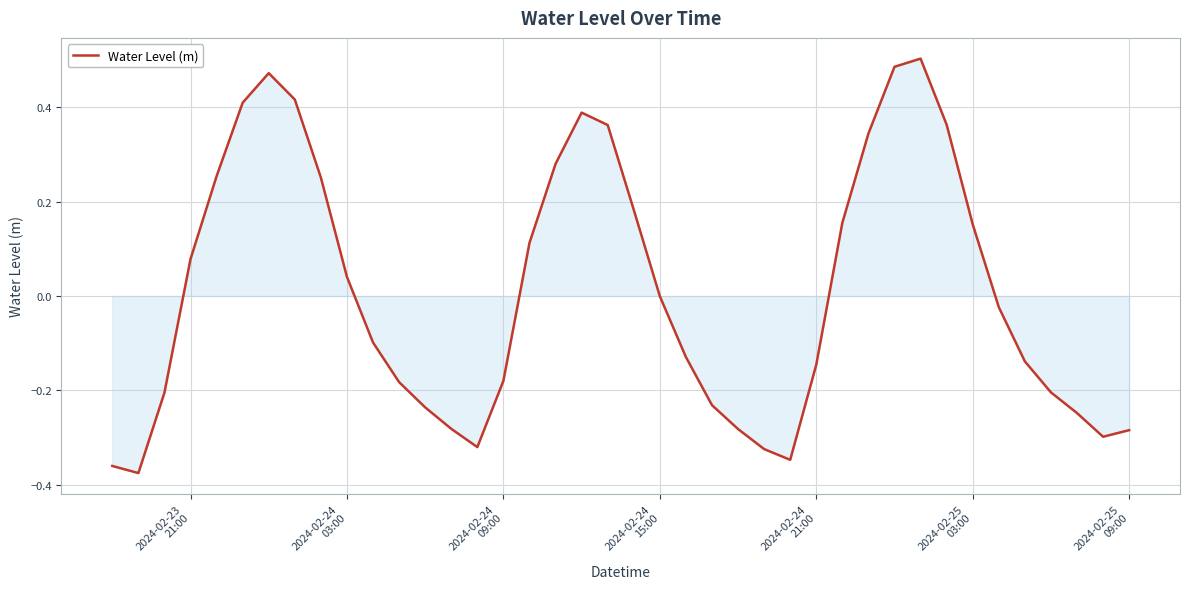

Does the chart have visible grid lines?

Yes